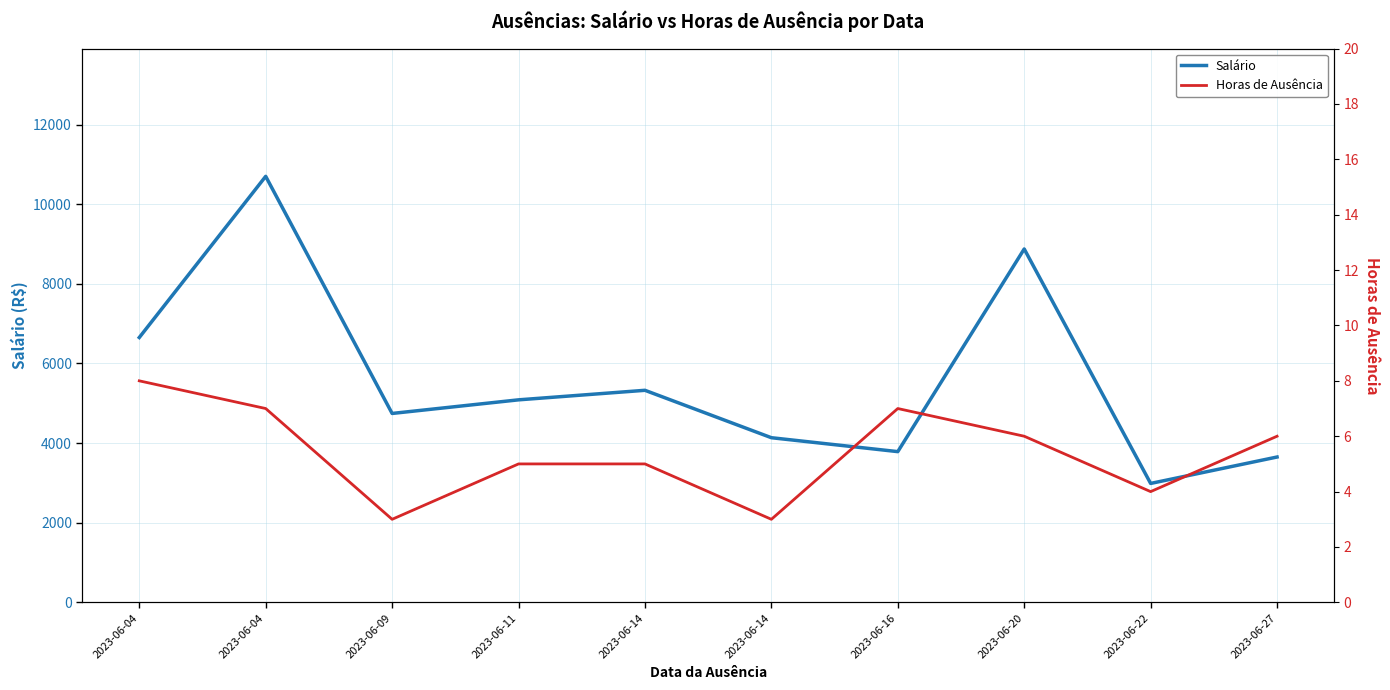

The value of Horas de Ausência at 2023-06-20 is 6.0. True or false?

True